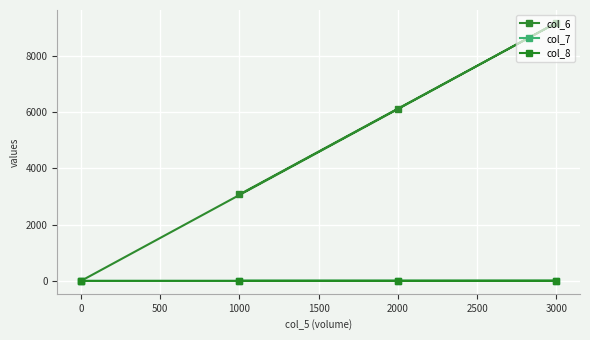

True or false: col_6 and col_8 cross at least once.

False